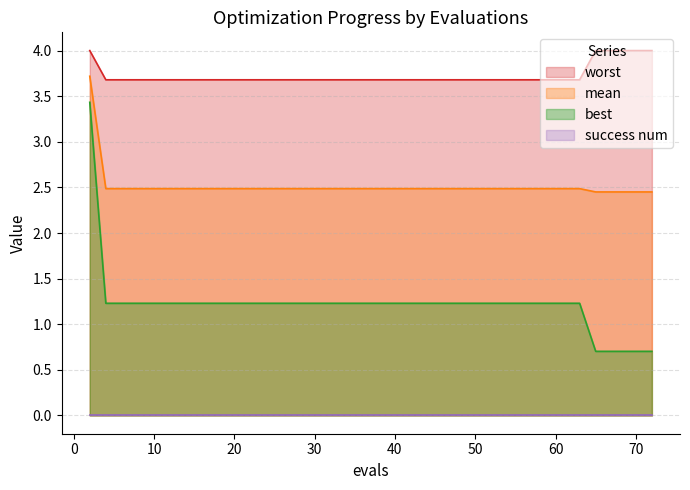

Which series has the largest range (max minus min)?

best